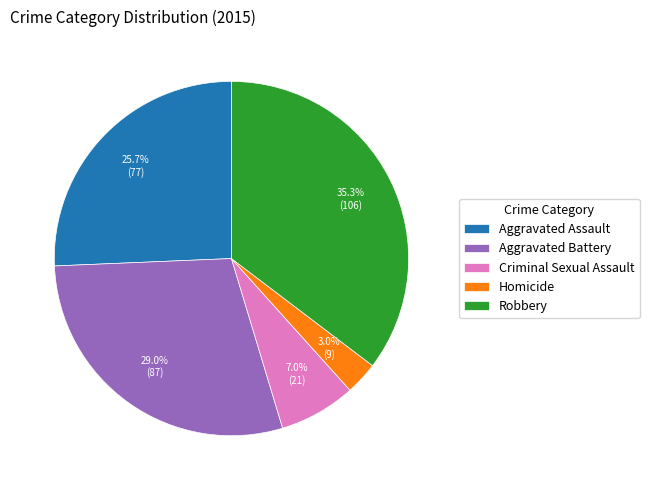

To the nearest percent, what is the combined percentage of Robbery and Homicide?

38%